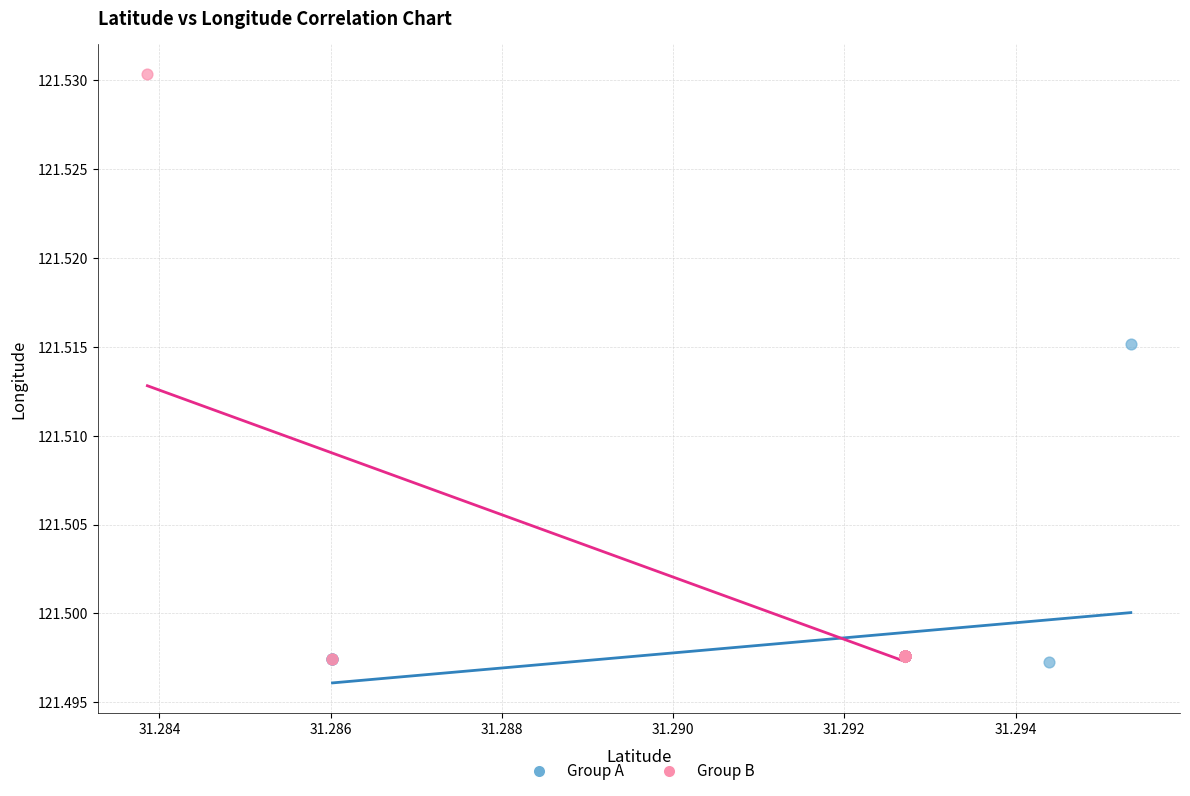

Which series has the widest spread of Y values?

Group B